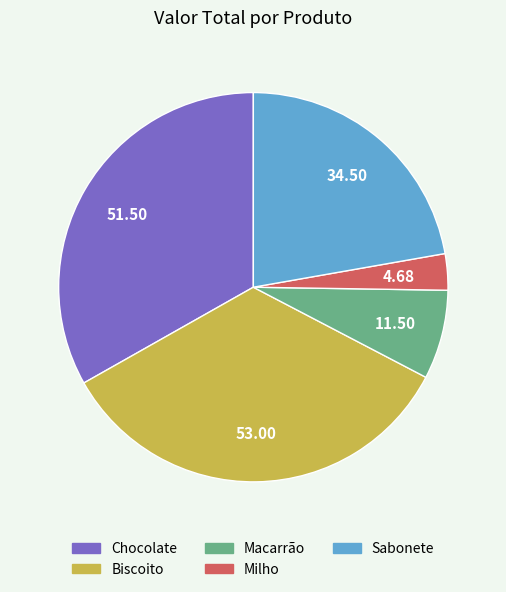

Count the number of slices in the pie.

5